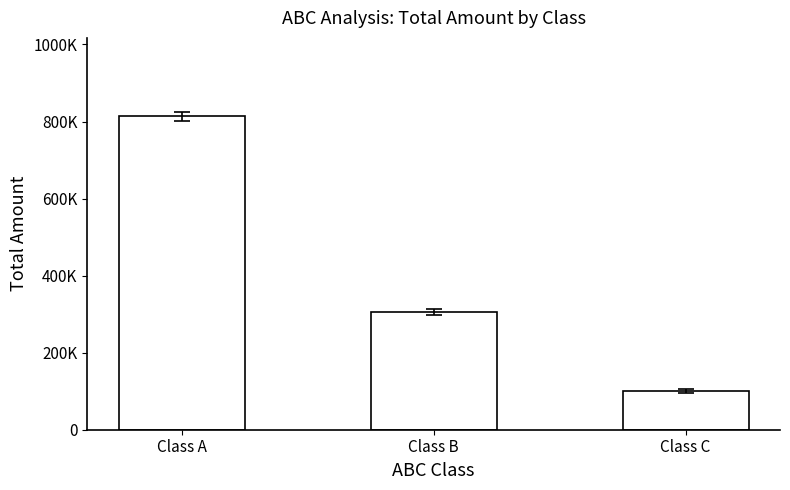

List the labels in order of value, smallest first.

Class C, Class B, Class A